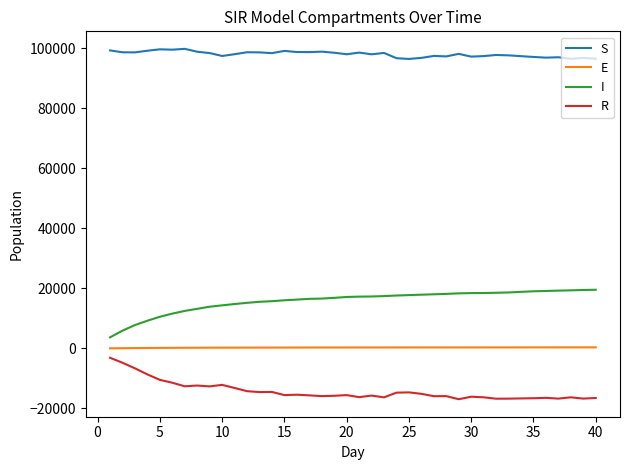

List the series in order of their peak value, lowest first.

R, E, I, S